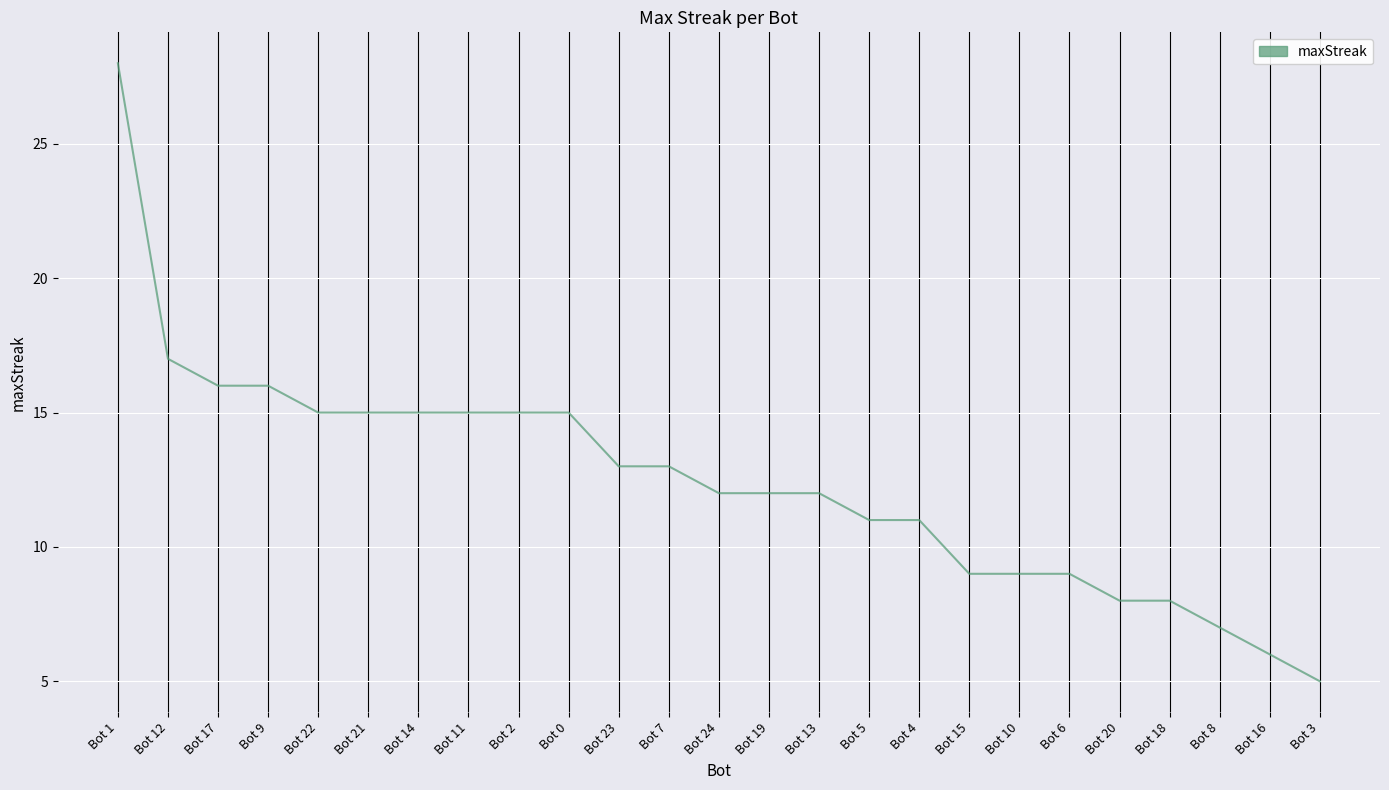

What is the change in value from Bot 7 to Bot 6?

-4